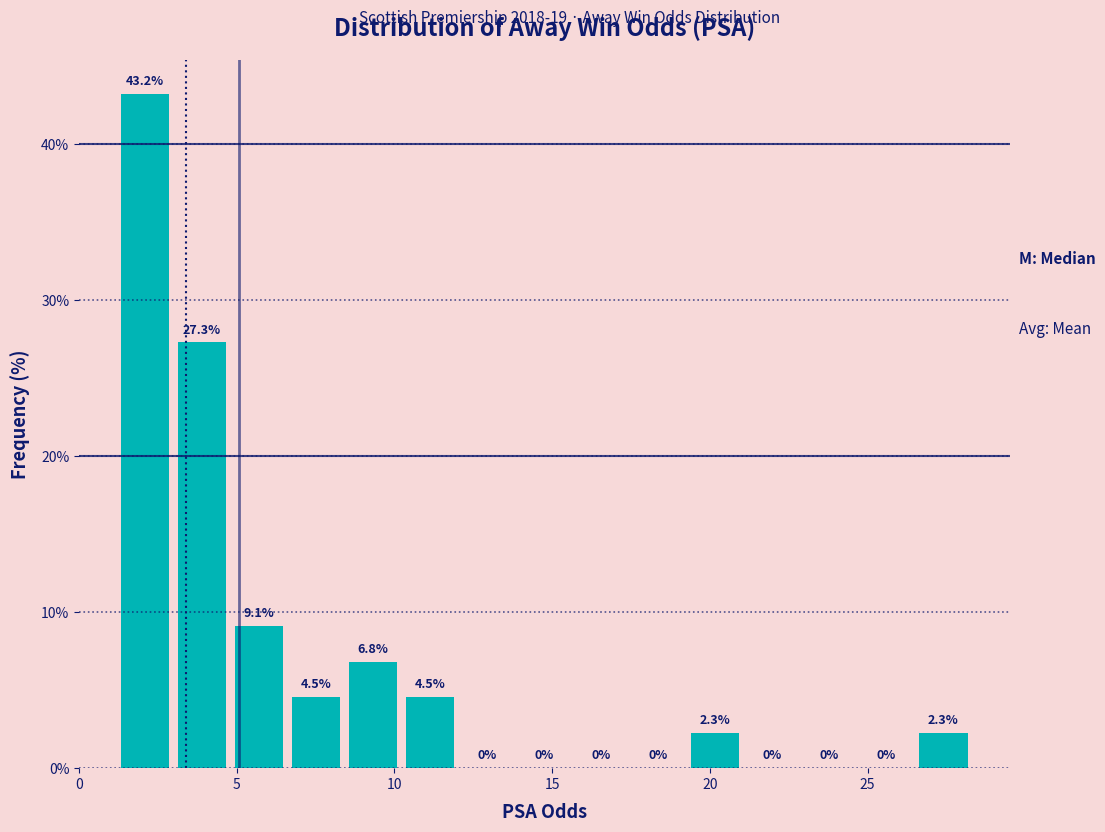

Read against the x-axis, roughly where is the centre of the tallest bar?

2.0